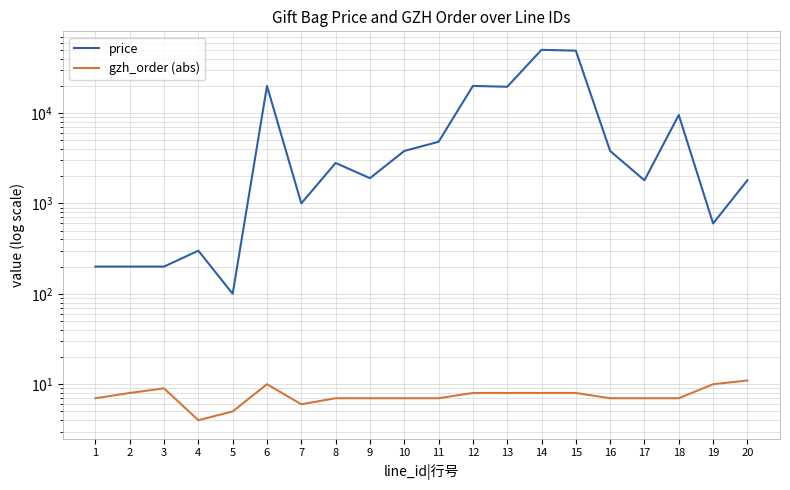

What are all the series names shown in the legend?

price, gzh_order (abs)